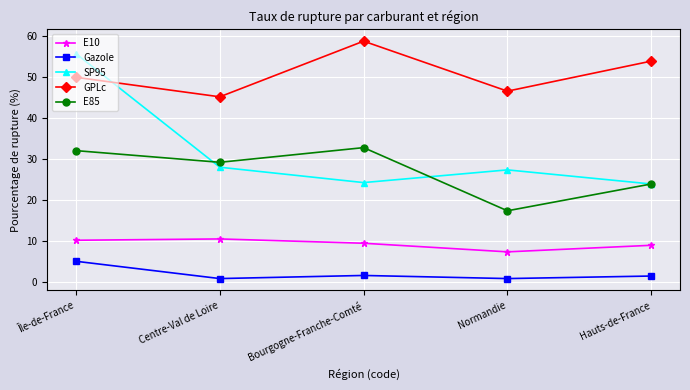

The value of E10 at Normandie is 12.6. True or false?

False